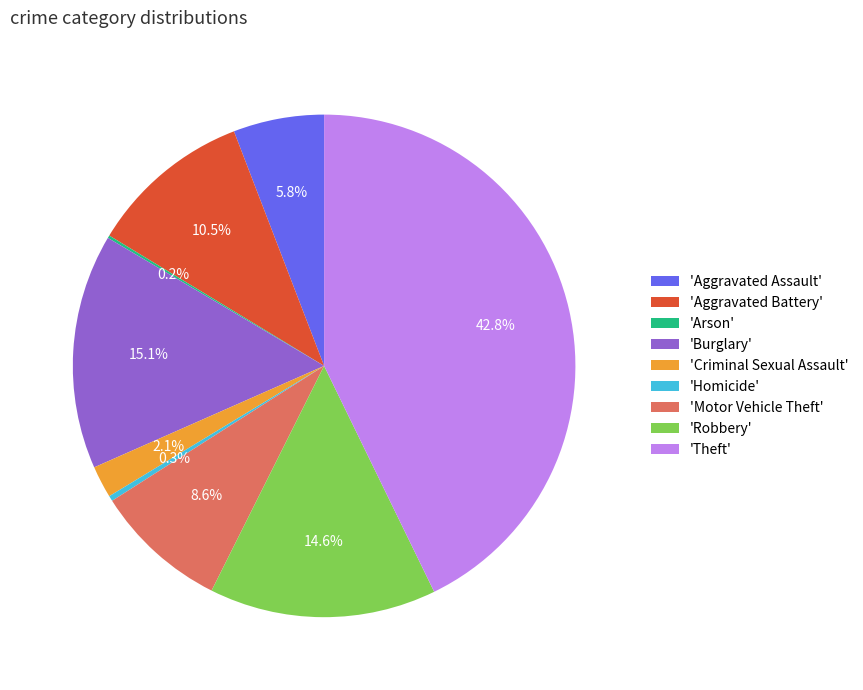

Is there a majority slice in this chart?

No